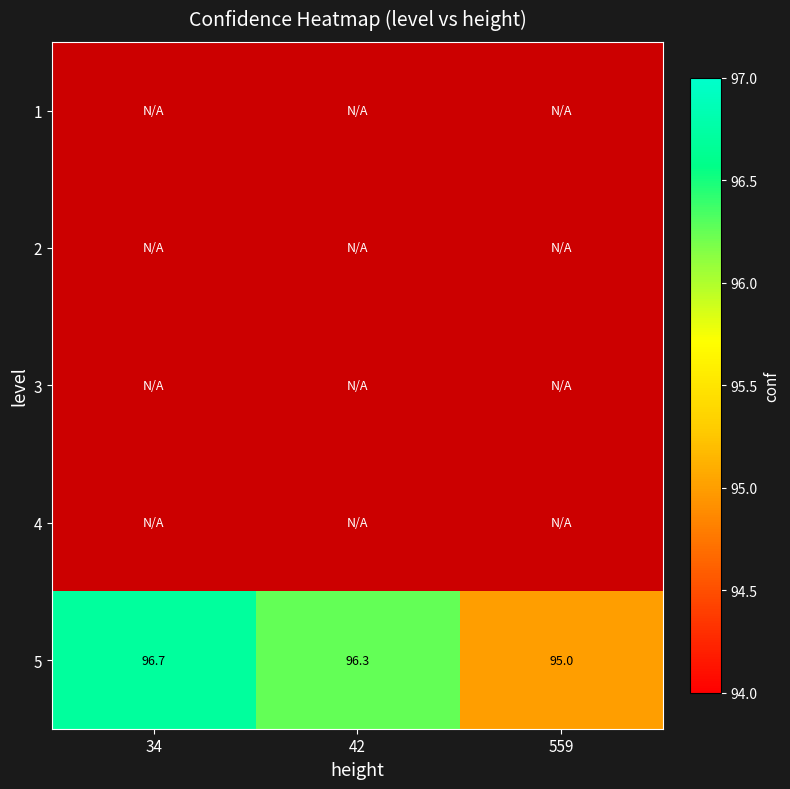

How many data points does each series have?

3